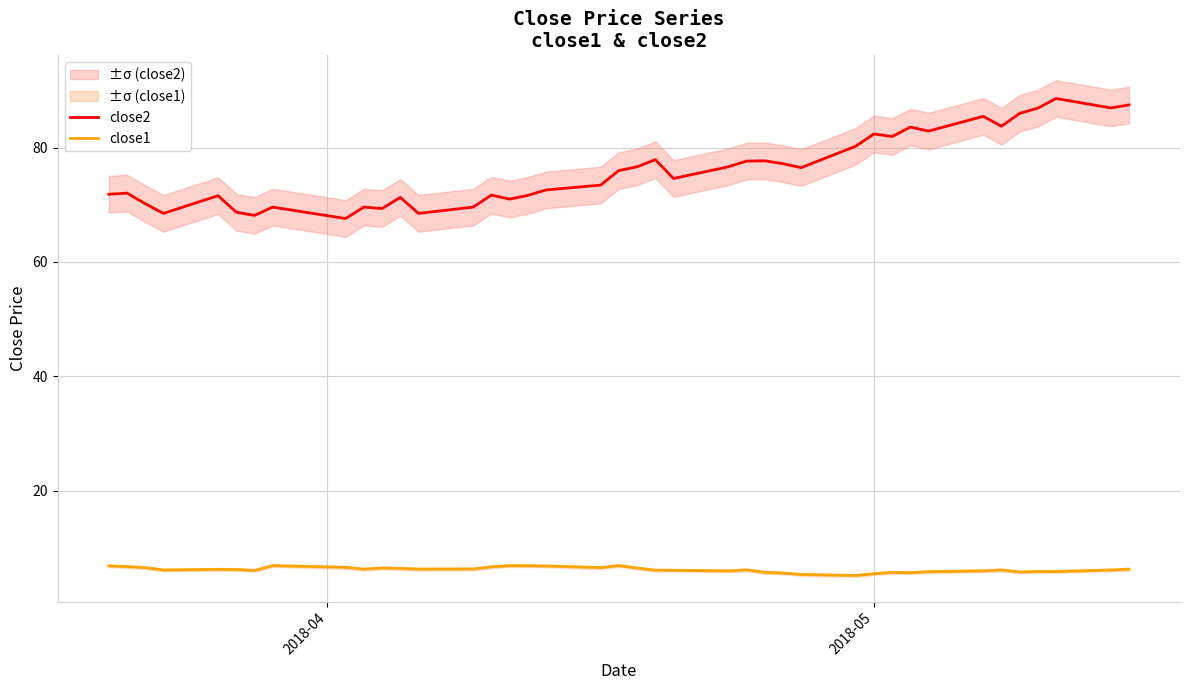

What is the maximum value shown in the chart?

88.6